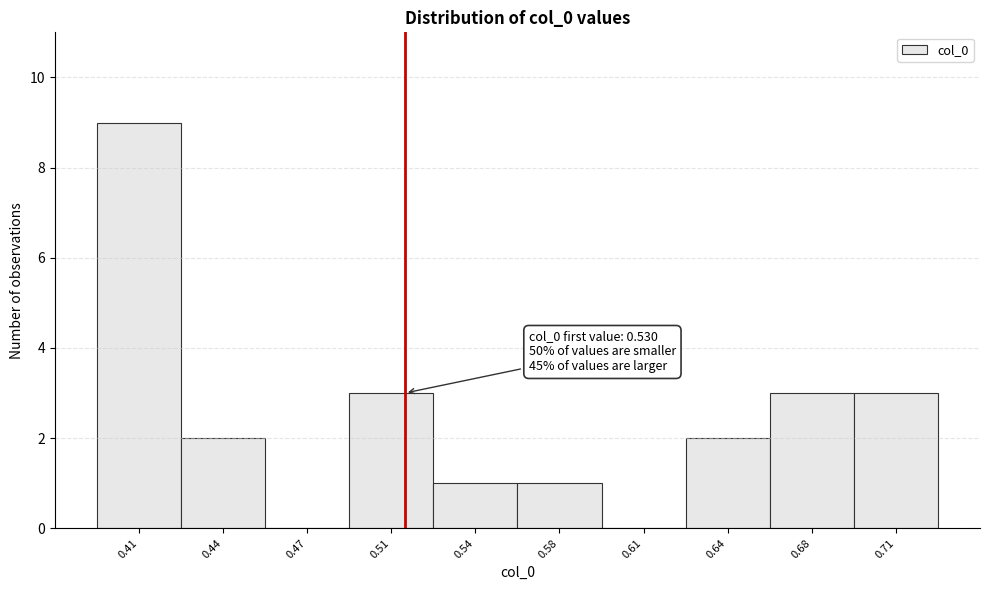

Reading right to left, transcribe all the data shown in this chart.

0.71=3	0.68=3	0.64=2	0.61=0	0.58=1	0.54=1	0.51=3	0.47=0	0.44=2	0.41=9